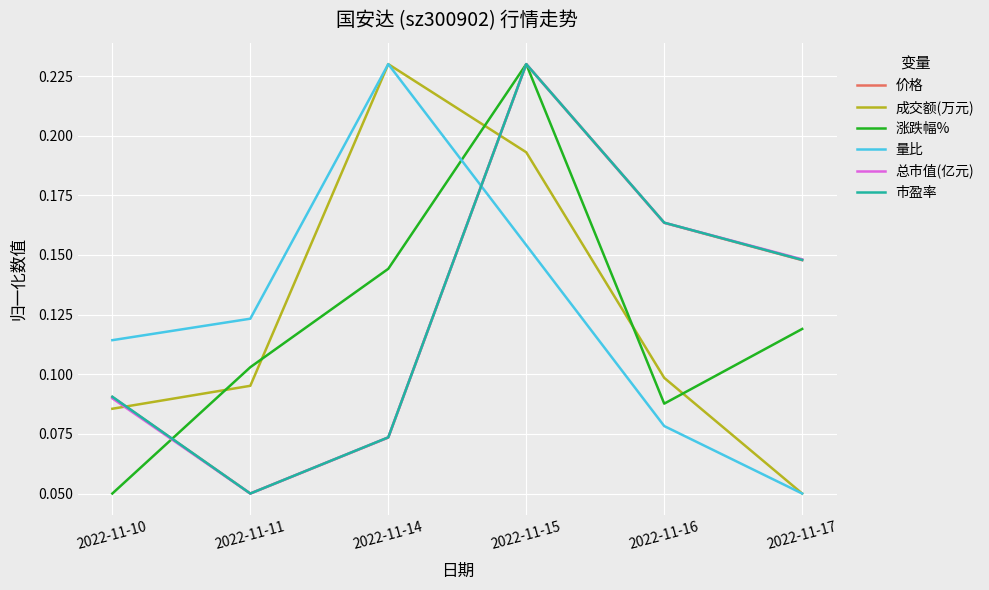

At how many categories does at least one series exceed 0?

6